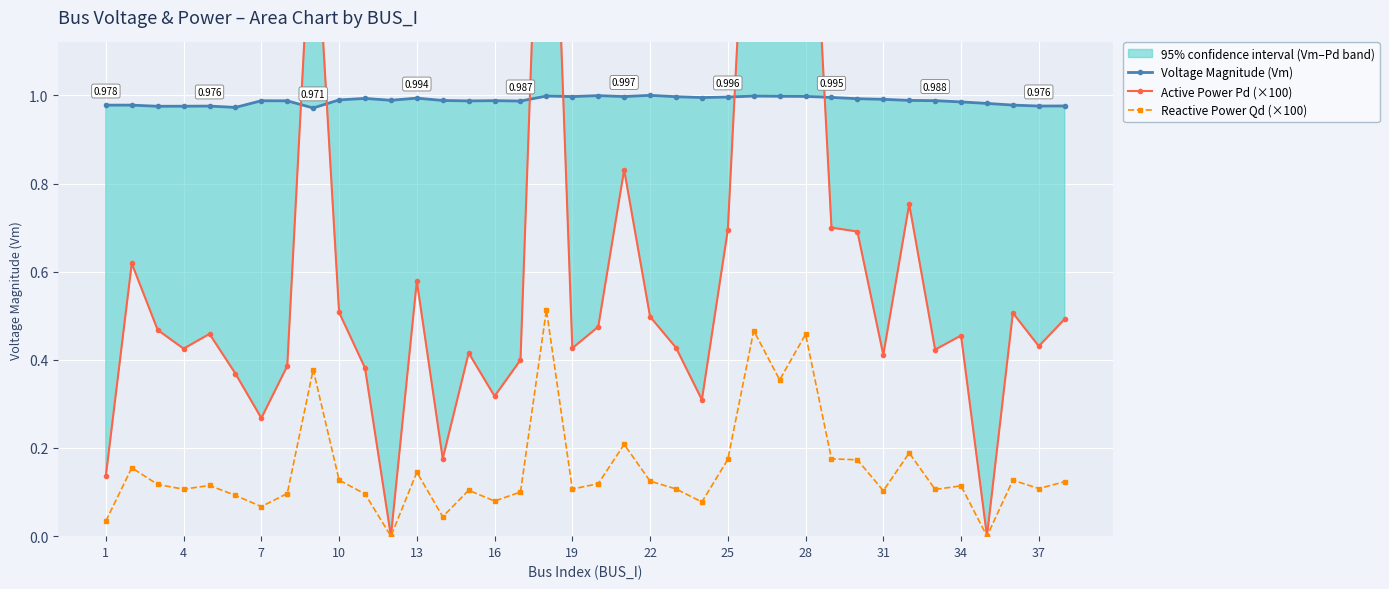

Reading right to left, extract all data points from this chart.

Voltage Magnitude (Vm): 1.0	1.0	1.0	1.0	1.0	1.0	1.0	1.0	1.0	1.0	1.0	1.0	1.0	1.0	1.0	1.0	1.0	1.0	1.0	1.0	1.0	1.0	1.0	1.0	1.0	1.0	1.0	1.0	1.0	1.0	1.0	1.0	1.0	1.0	1.0	1.0	1.0	1.0
Active Power Pd (×100): 0.5	0.4	0.5	0.0	0.5	0.4	0.8	0.4	0.7	0.7	1.8	1.4	1.9	0.7	0.3	0.4	0.5	0.8	0.5	0.4	2.0	0.4	0.3	0.4	0.2	0.6	0.0	0.4	0.5	1.5	0.4	0.3	0.4	0.5	0.4	0.5	0.6	0.1
Reactive Power Qd (×100): 0.1	0.1	0.1	0.0	0.1	0.1	0.2	0.1	0.2	0.2	0.5	0.4	0.5	0.2	0.1	0.1	0.1	0.2	0.1	0.1	0.5	0.1	0.1	0.1	0.0	0.1	0.0	0.1	0.1	0.4	0.1	0.1	0.1	0.1	0.1	0.1	0.2	0.0